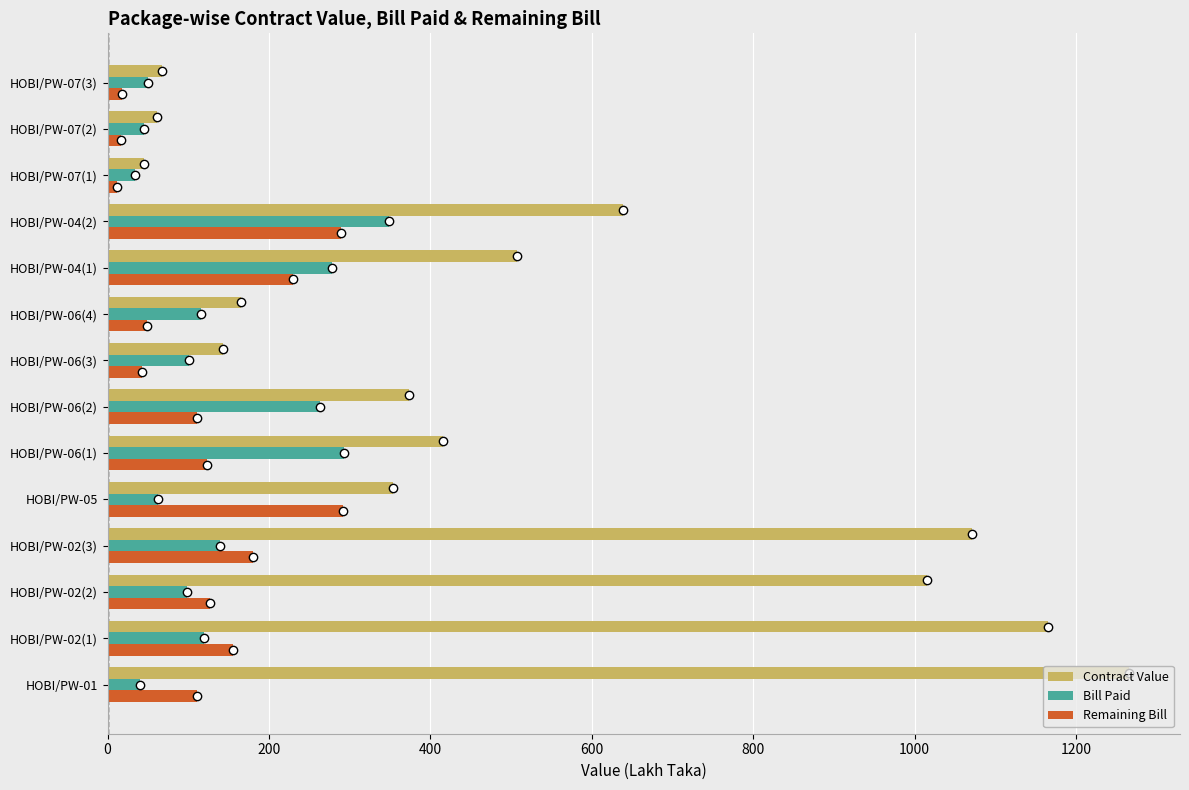

What is the difference between the highest and lowest values at HOBI/PW-02(3)?

932.8